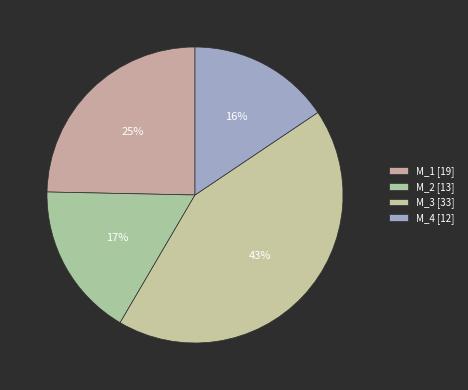

To the nearest percent, what is the average slice percentage?

25%